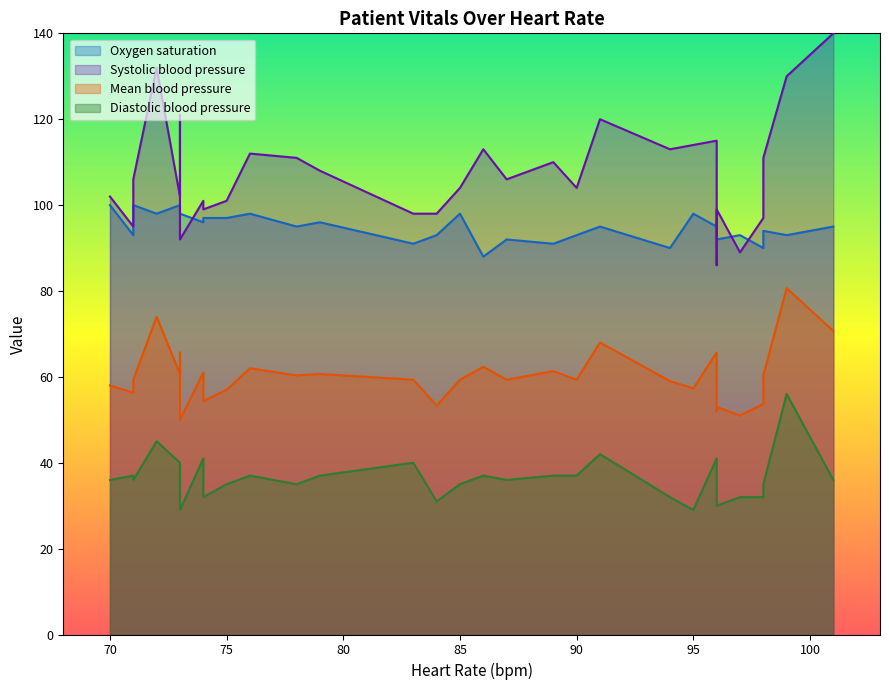

What is the maximum value for Oxygen saturation?

100.0